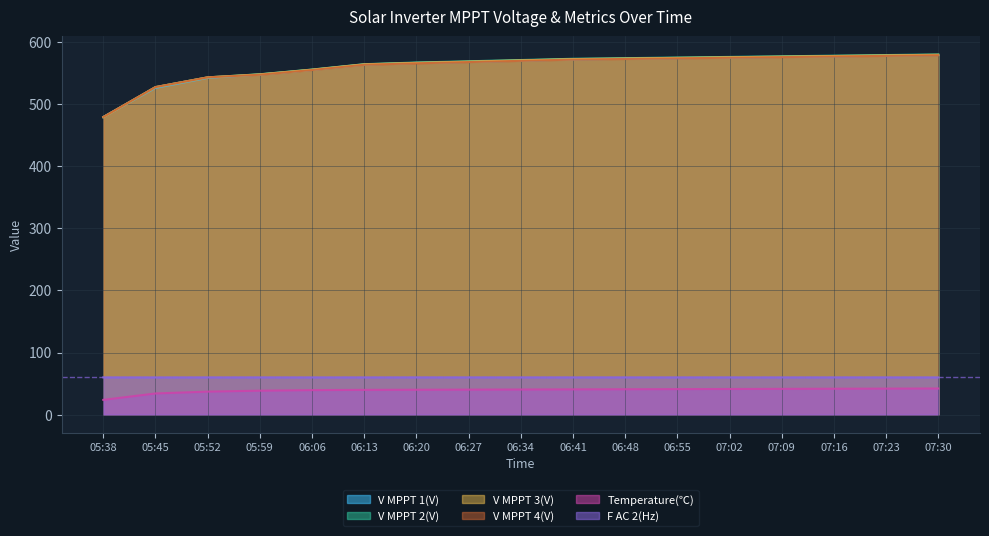

What is the difference between the maximum and minimum values in the V MPPT 1(V) series?

99.8